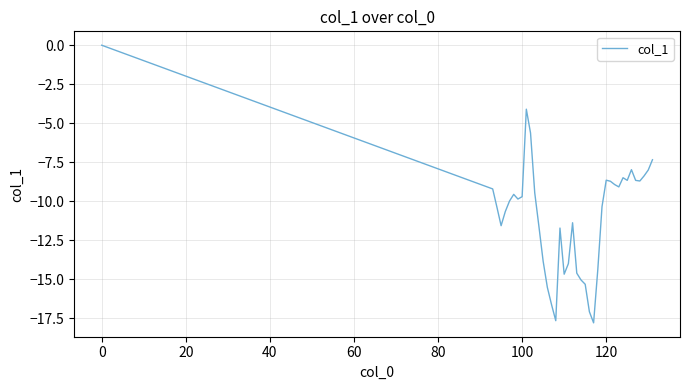

What is the difference between the maximum and minimum values?

17.8